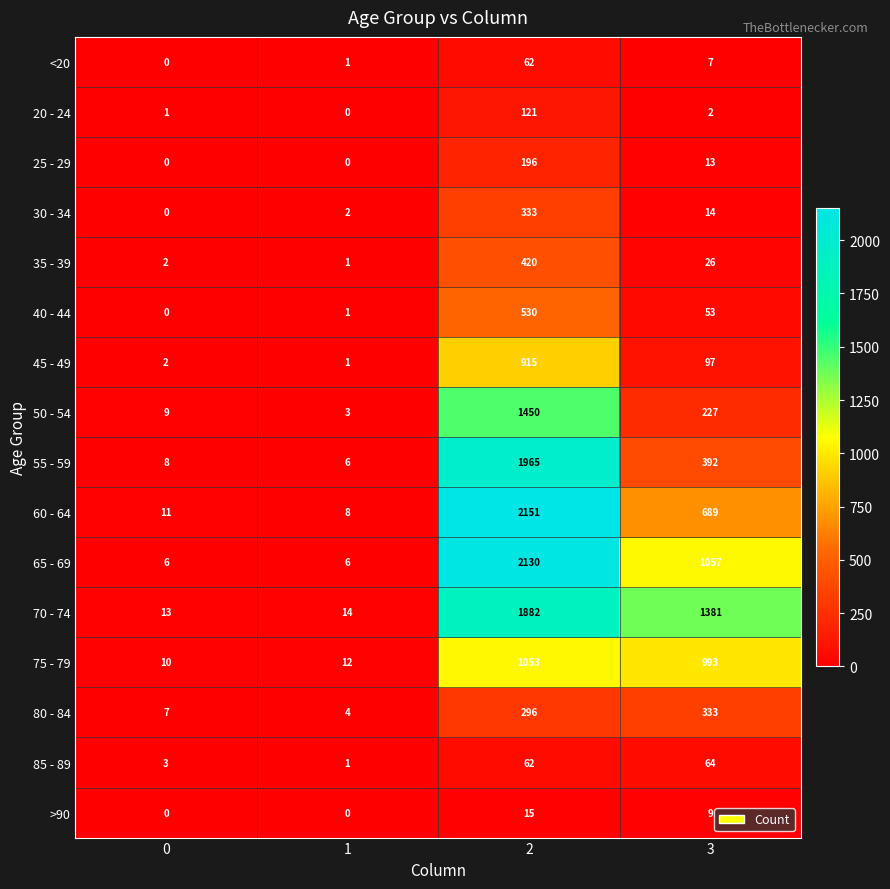

Which category has the highest value across all series?

2